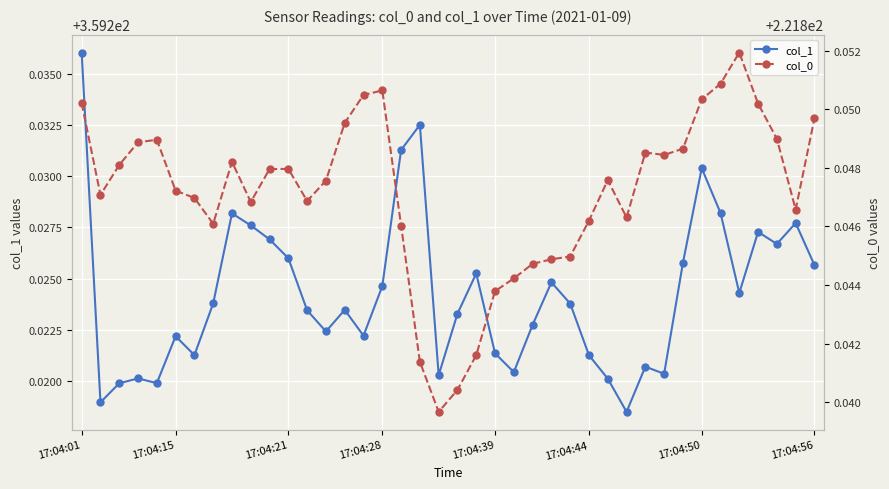

Read the col_1 value at 28.

359.2